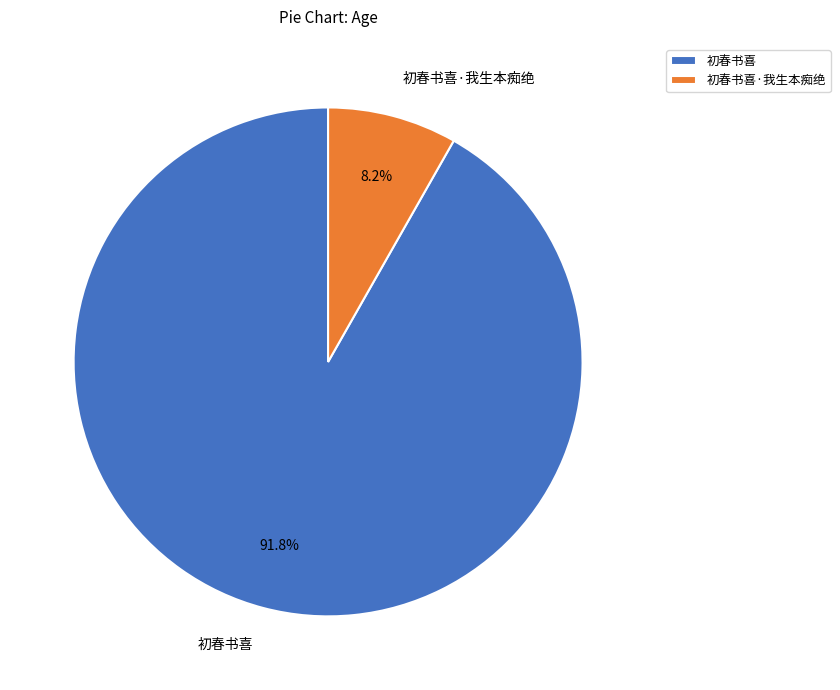

Between 初春书喜 and 初春书喜·我生本痴绝, which is larger?

初春书喜